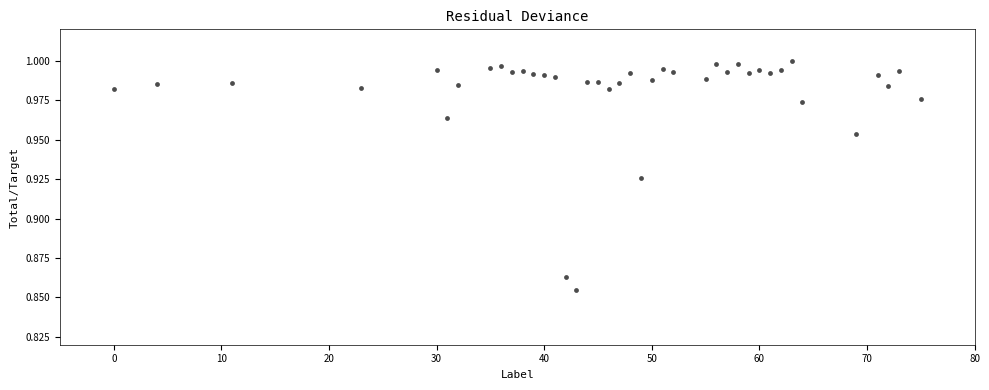

What is the range of X values (max minus min)?

75.0